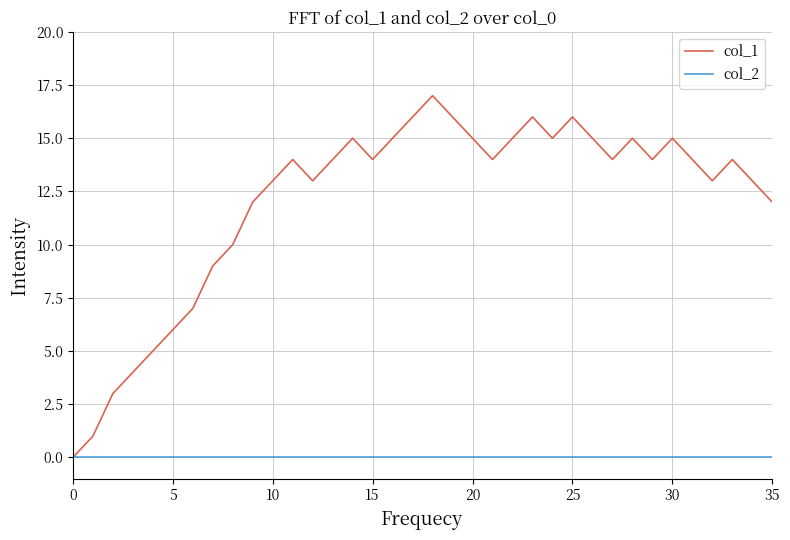

Which series has the largest range (max minus min)?

col_1